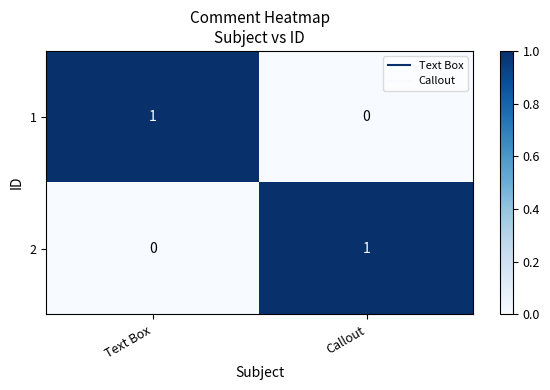

Where is 1 nearest to the value 0?

Callout